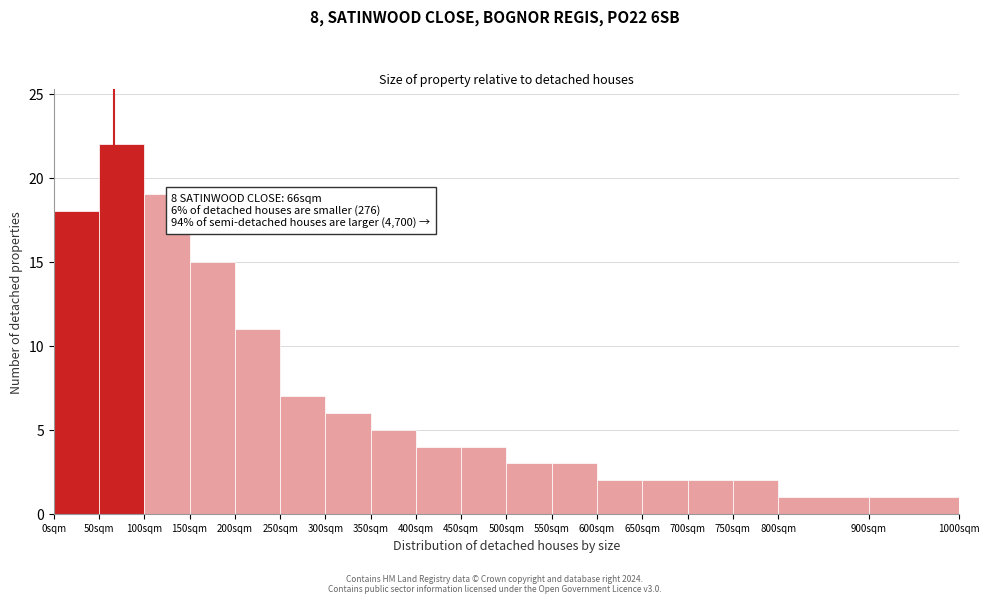

Over which range of the x-axis is the bar tallest?

50 to 100